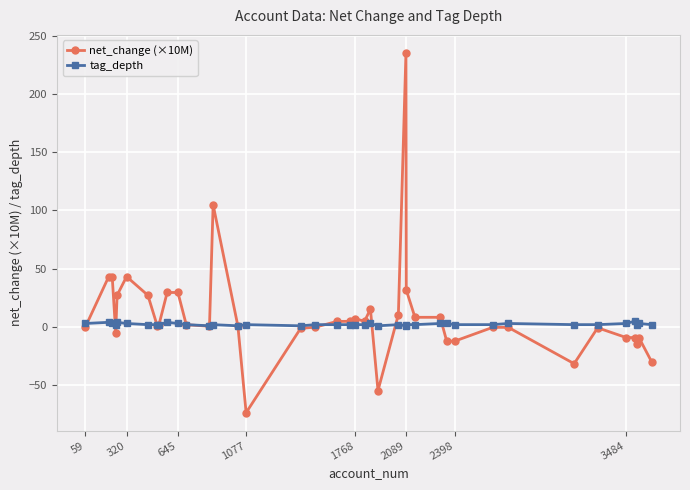

Which series has the widest spread of values?

net_change (×10M)